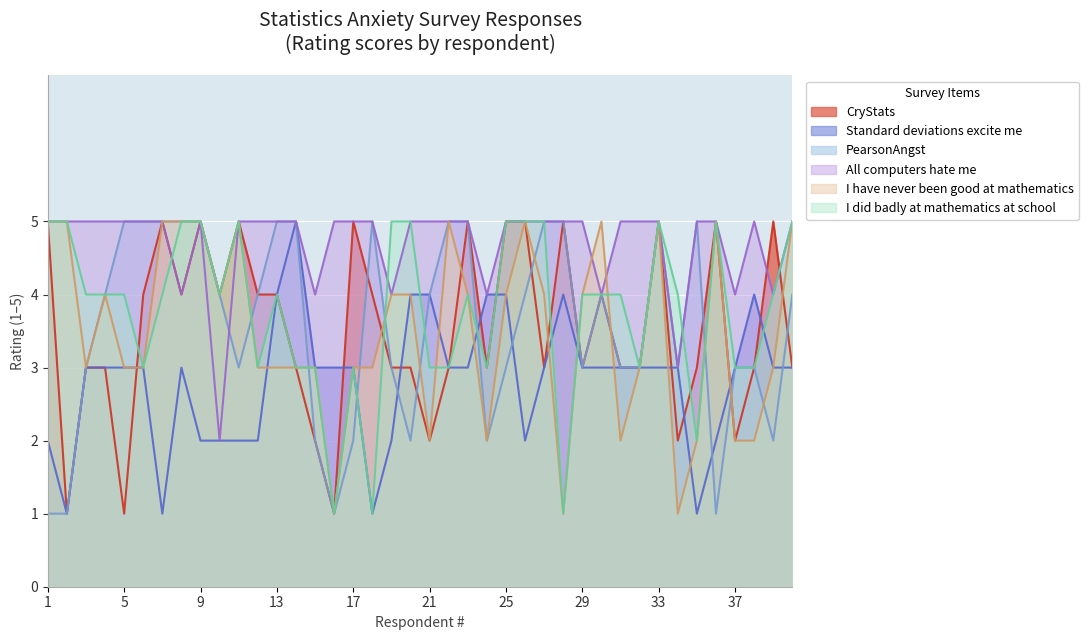

What is the spread (max minus min) of values at 32?

2